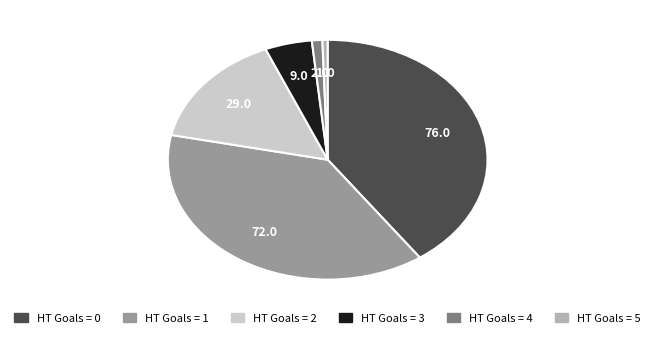

Is there a majority slice in this chart?

No